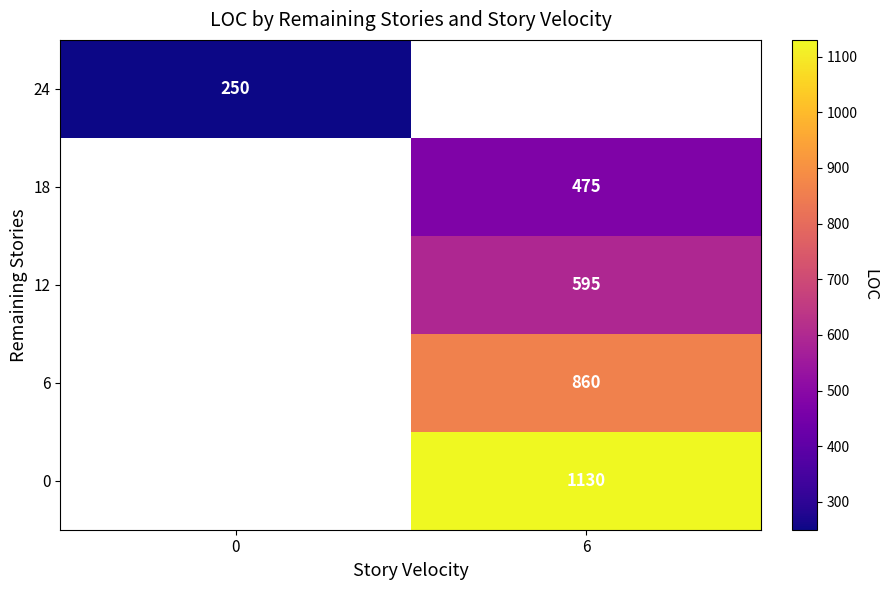

Between 0 and 6, which is larger?

6